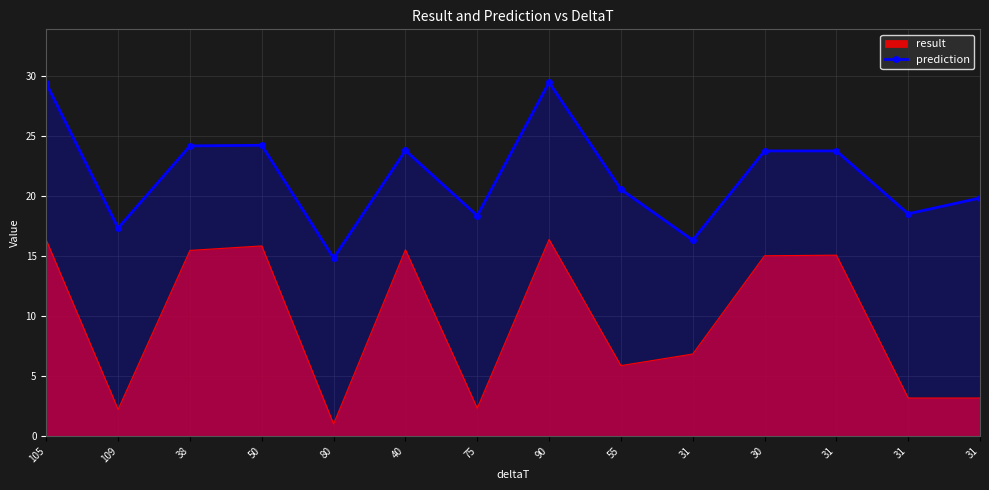

What are all the series names shown in the legend?

result, prediction